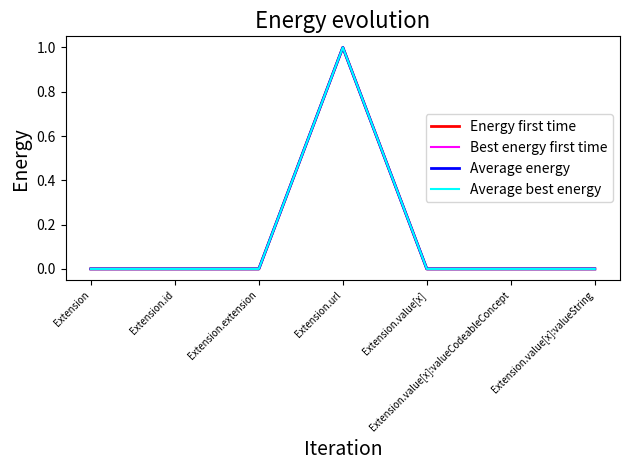

Which has a higher value, Extension.url or Extension.value[x]?

Extension.url